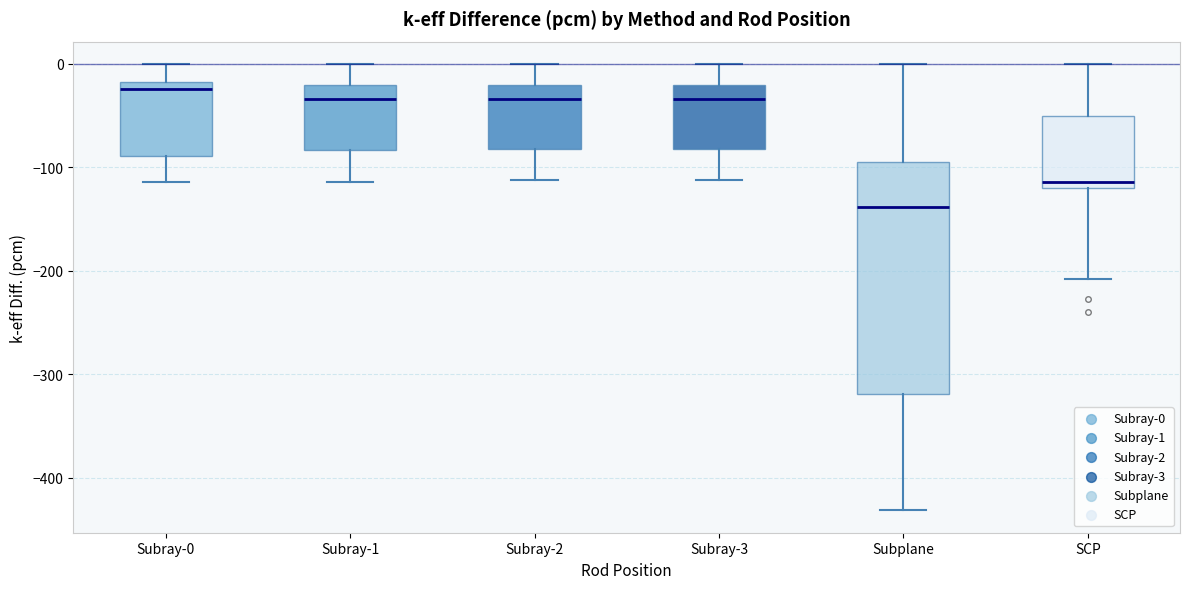

Reading left to right, transcribe this box plot: for each box, give where its median line is, the range the box spans, and where its two whiskers end, as read against the y-axis. The values are not printed on the chart, so give them approximately, as read against the axis.

Subray-0: median -20 (just below the box's upper edge), box -90 to -20, whiskers -110 to 0
Subray-1: median -30, box -80 to -20, whiskers -110 to 0
Subray-2: median -30, box -80 to -20, whiskers -110 to 0
Subray-3: median -30, box -80 to -20, whiskers -110 to 0
Subplane: median -140, box -320 to -90, whiskers -430 to 0
SCP: median -110, box -120 to -50, whiskers -210 to 0